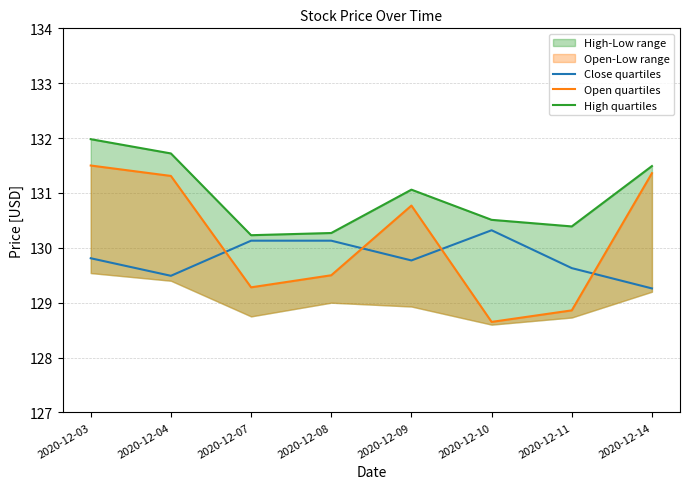

How many data points does each series have?

8